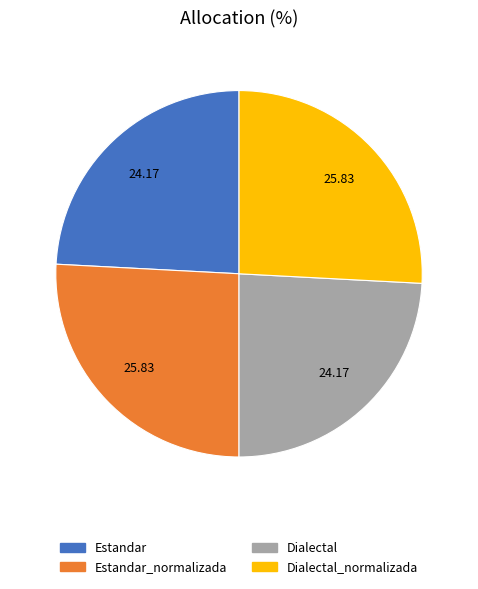

Is there any slice that represents more than half of the pie?

No